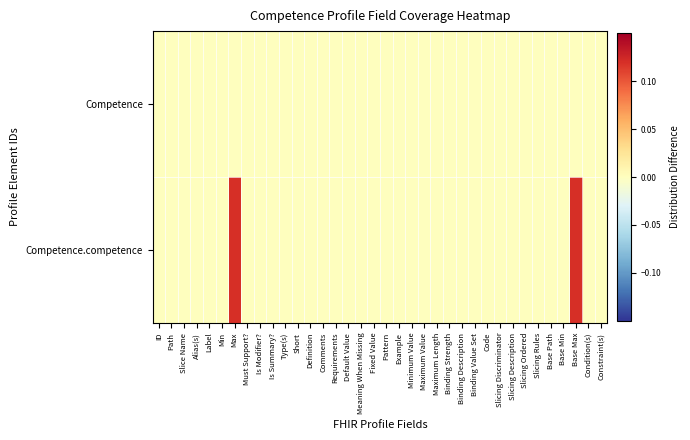

List the series in order of their overall mean, highest first.

Competence.competence, Competence